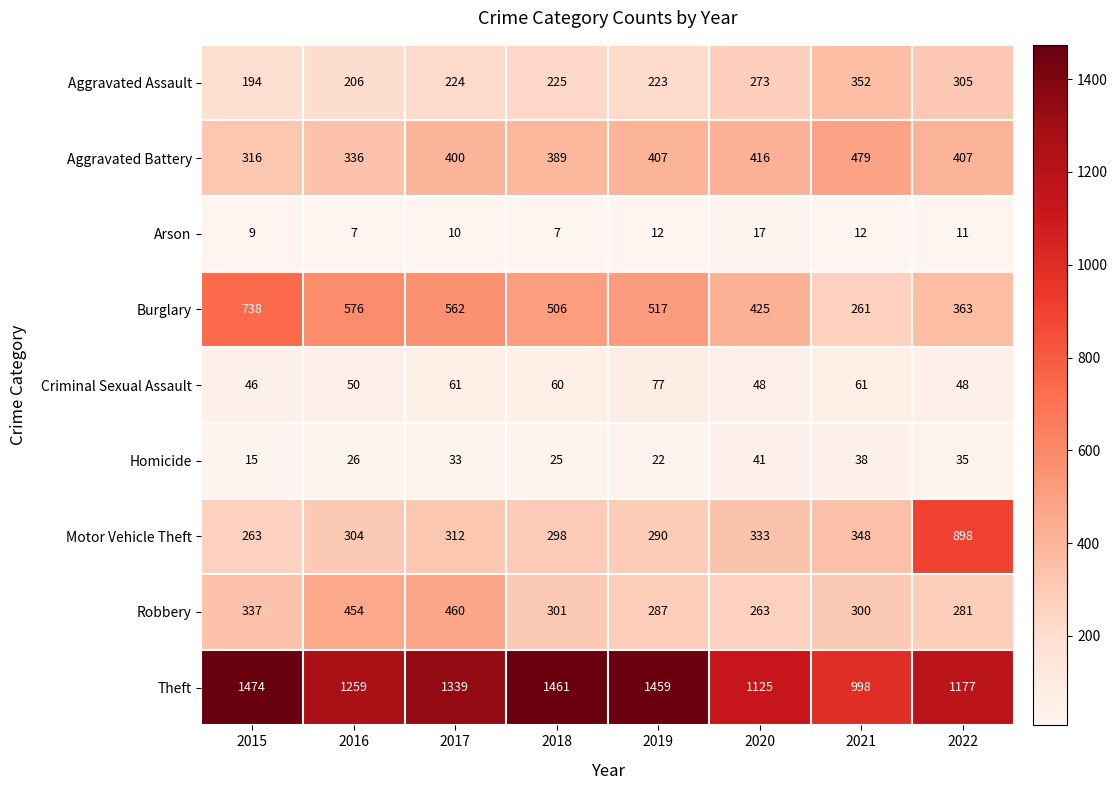

What is the total value across all series at 2021?

2849